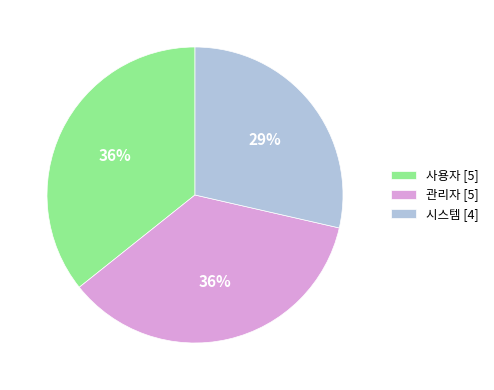

Count the number of slices in the pie.

3